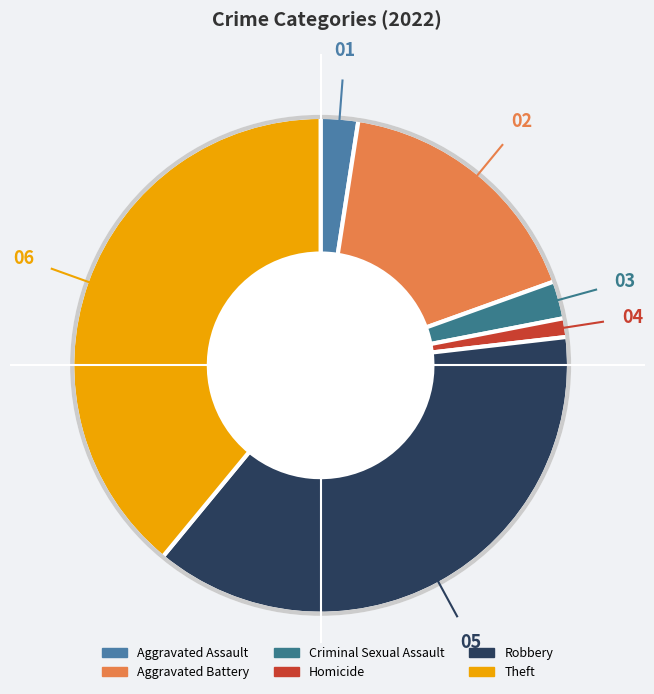

Which category has the biggest portion of the pie?

Theft